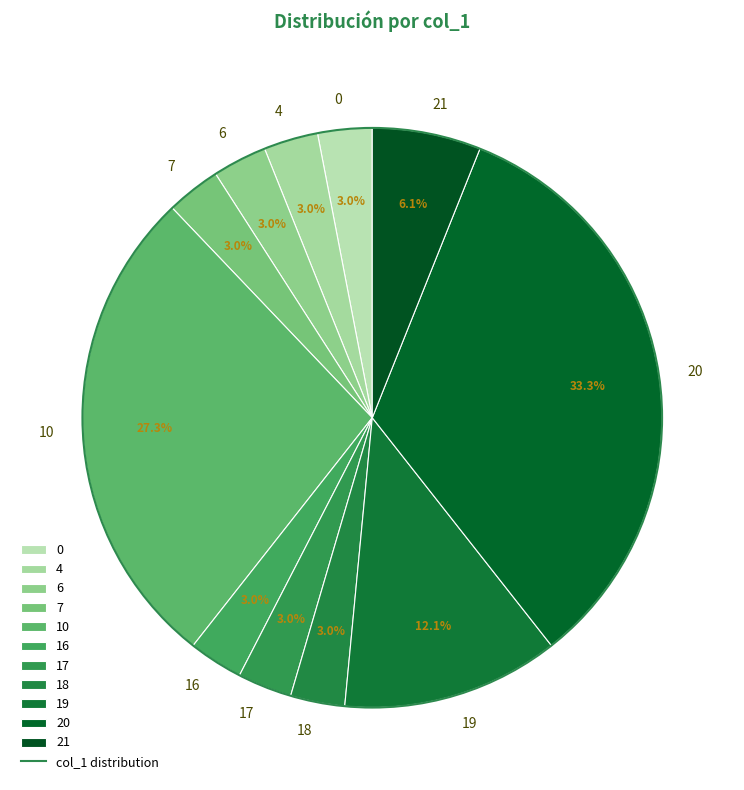

To the nearest percent, what portion does 10 represent?

27%